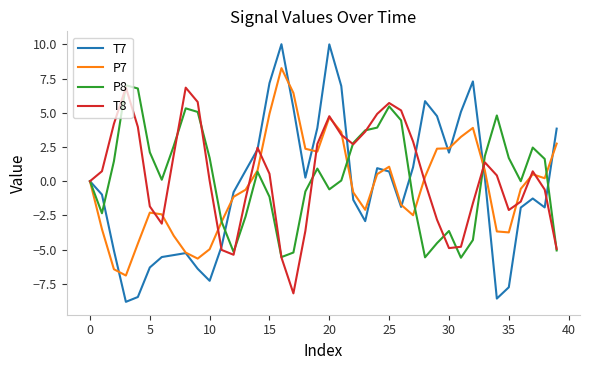

Which series has the largest range (max minus min)?

T7